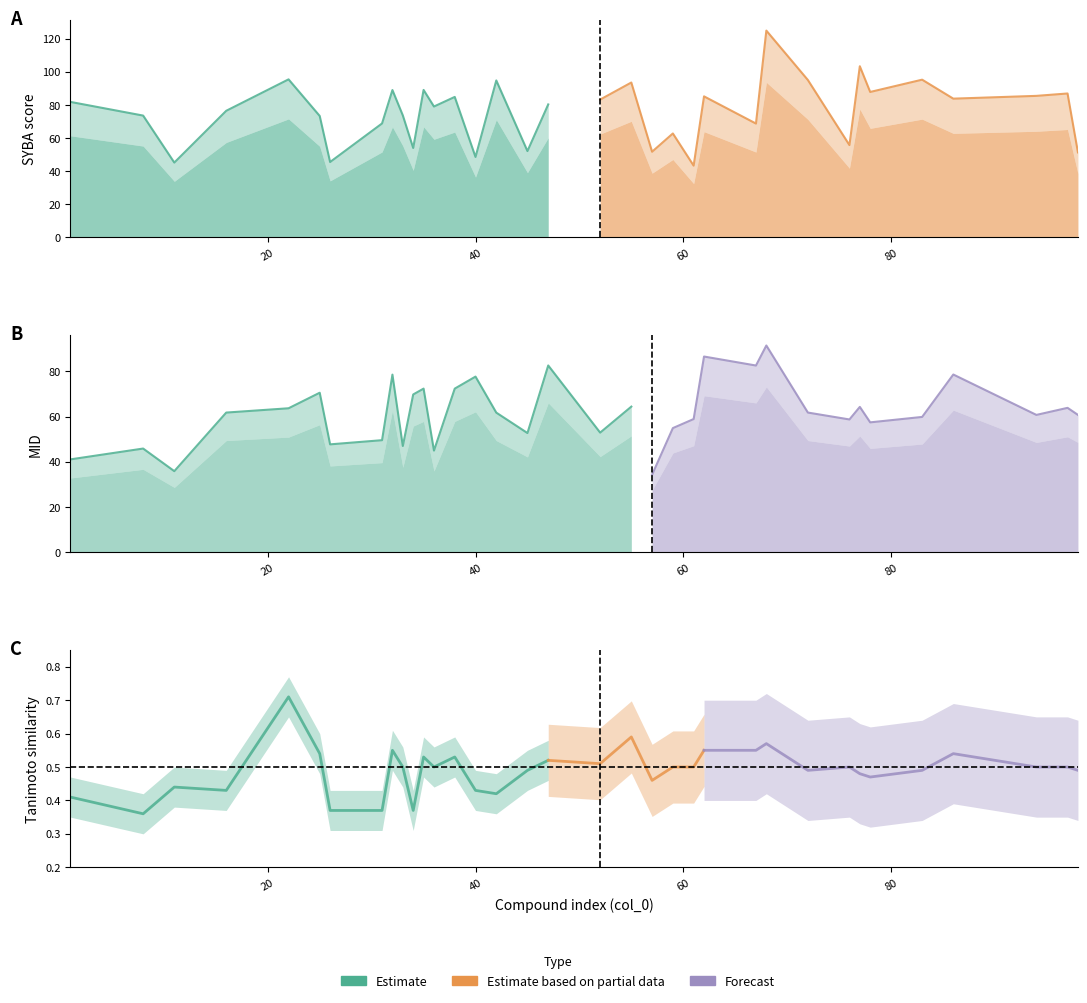

True or false: MID has more than 1 interior local peaks.

True